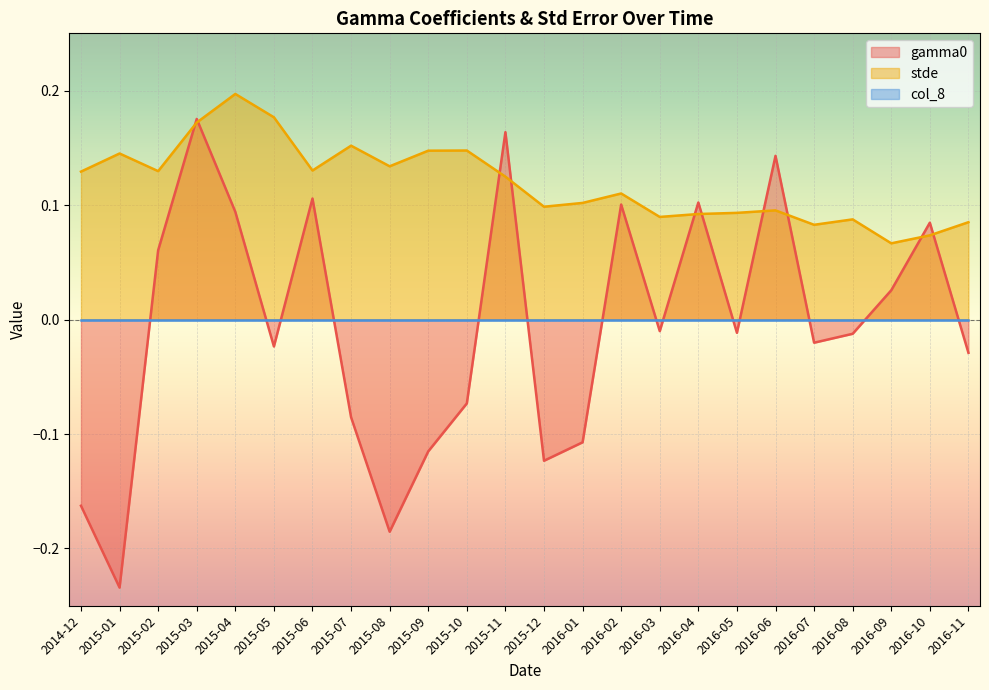

Which series has the largest total across all categories?

stde